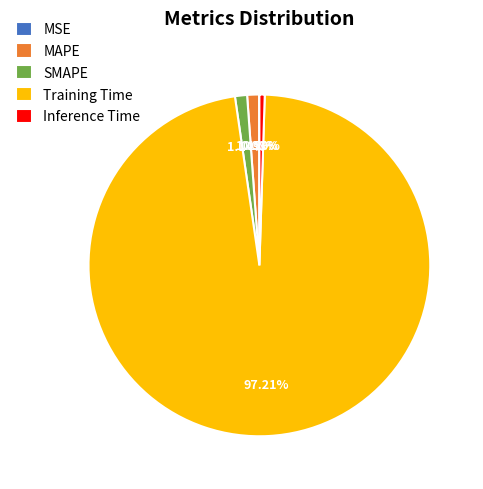

Is there a majority slice in this chart?

Yes